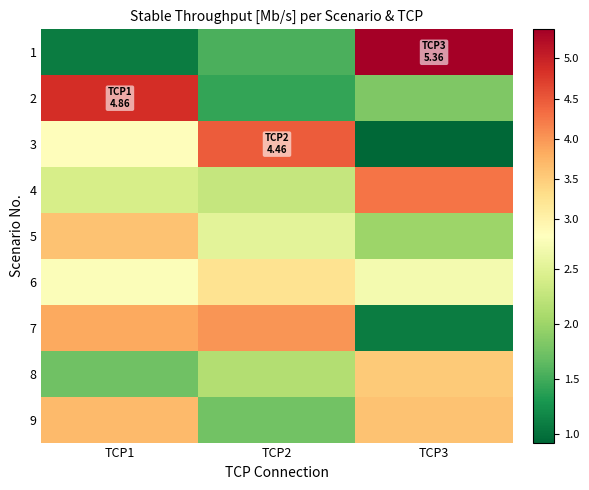

What is the difference between the highest and lowest values at TCP2?

3.0